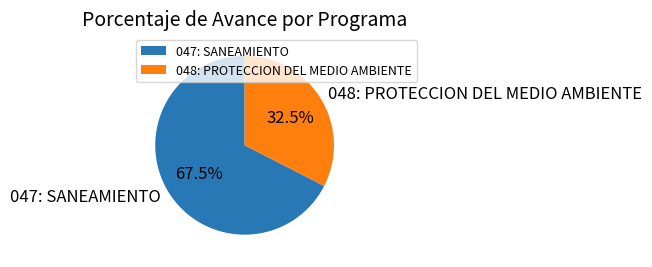

True or false: 048: PROTECCION DEL MEDIO AMBIENTE accounts for 18% of the total.

False